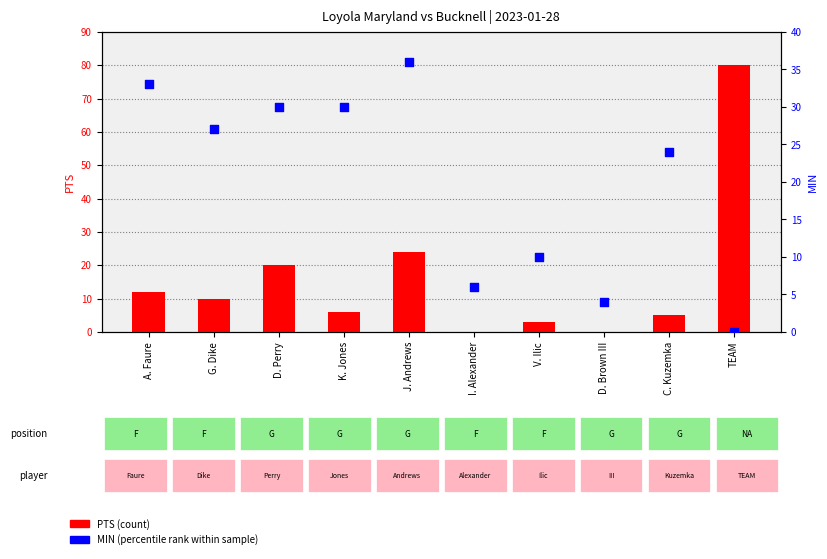

Which series contains the highest Y value?

PTS (count)